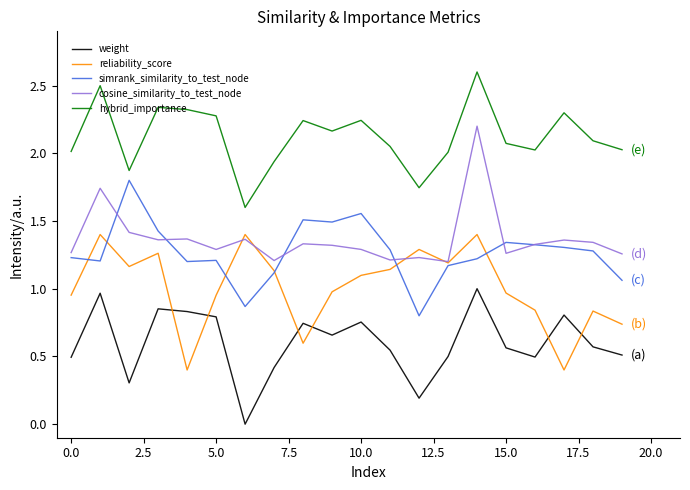

How many interior local peaks does the weight series have?

6